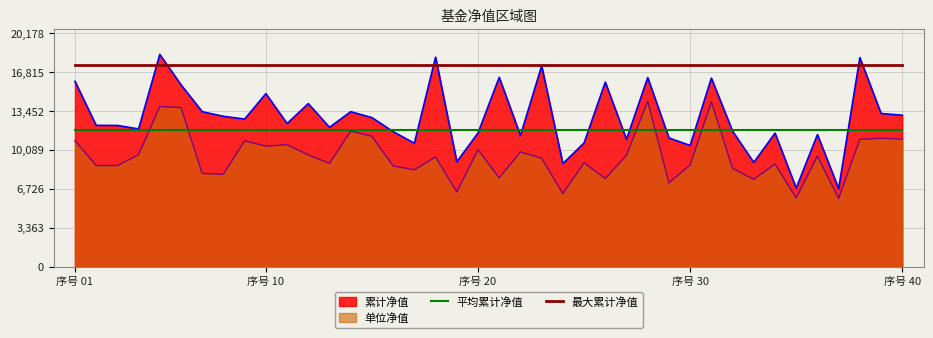

At how many categories does at least one series exceed 12536?

40